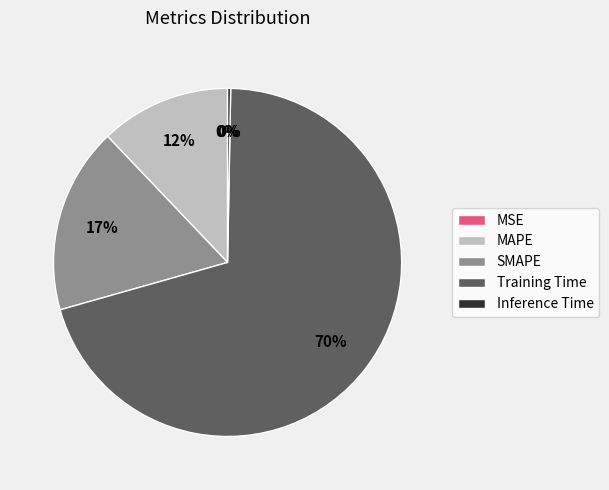

True or false: Training Time accounts for 70% of the total.

True